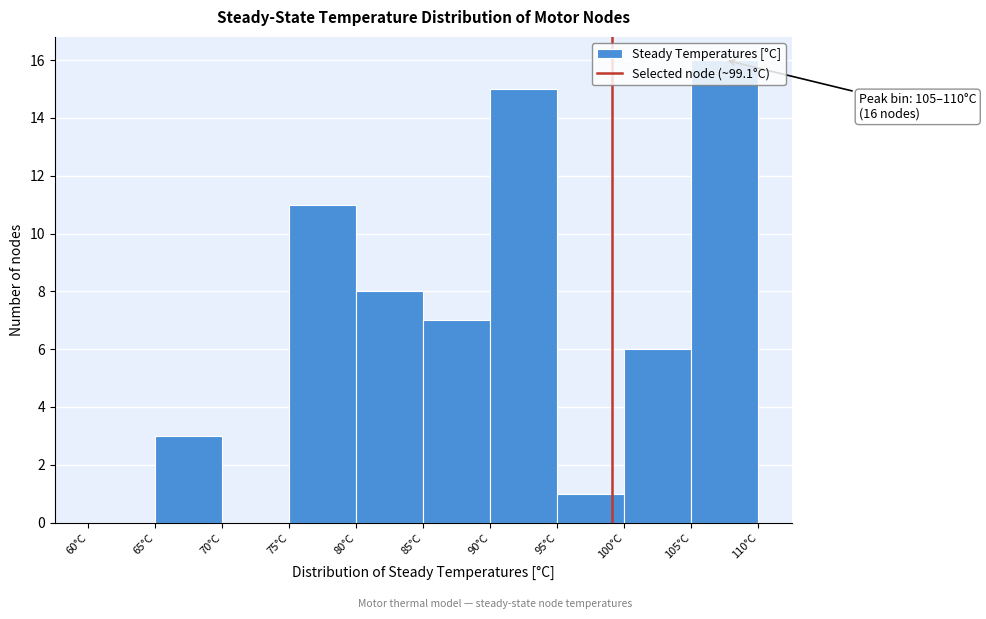

Which range on the x-axis has the tallest bar?

105 to 110